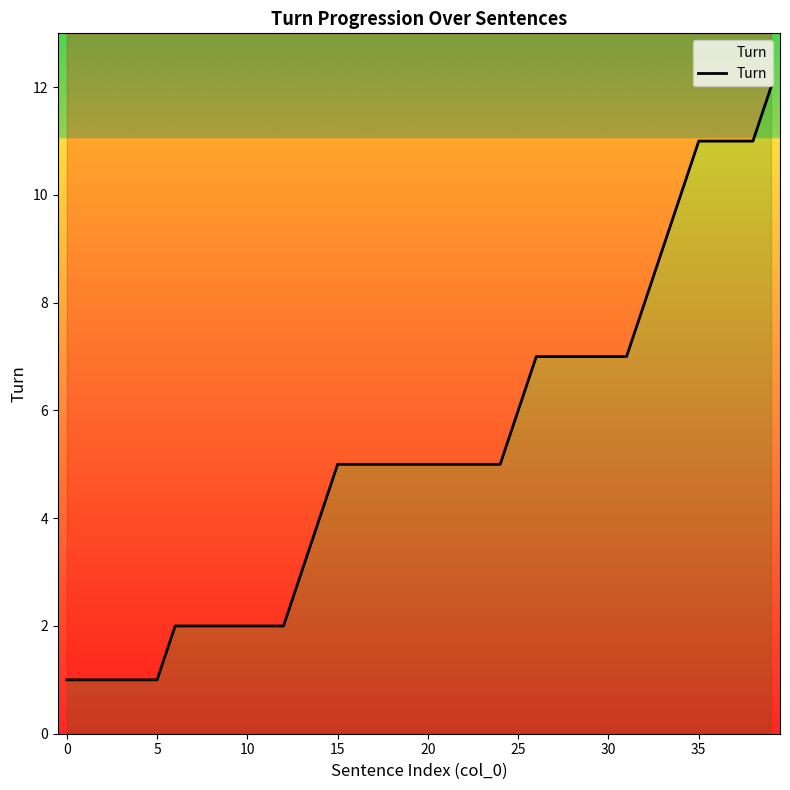

What is the average value?

5